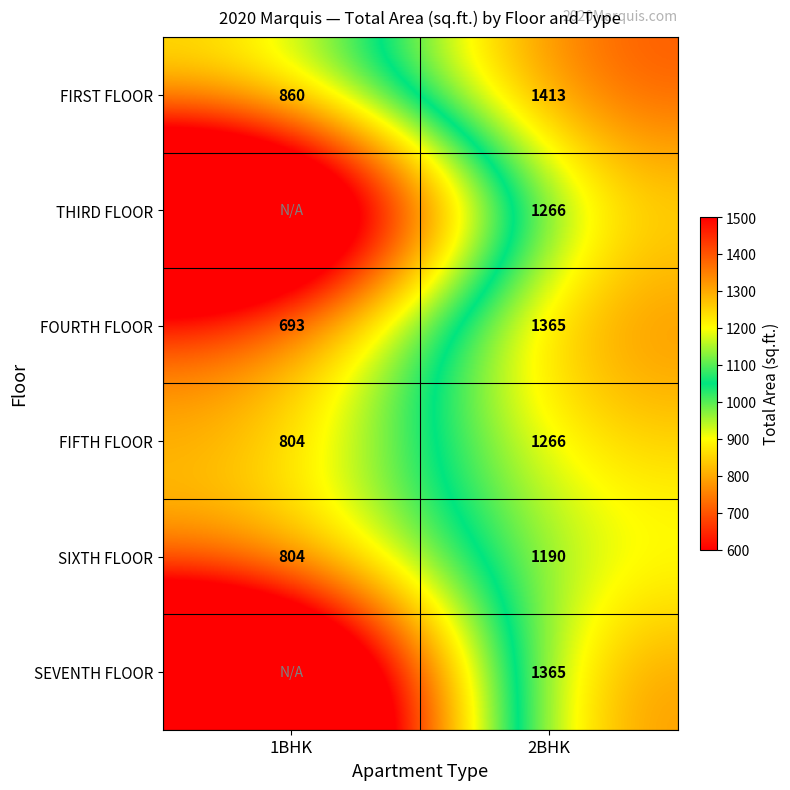

Which category has the highest value across all series?

2BHK